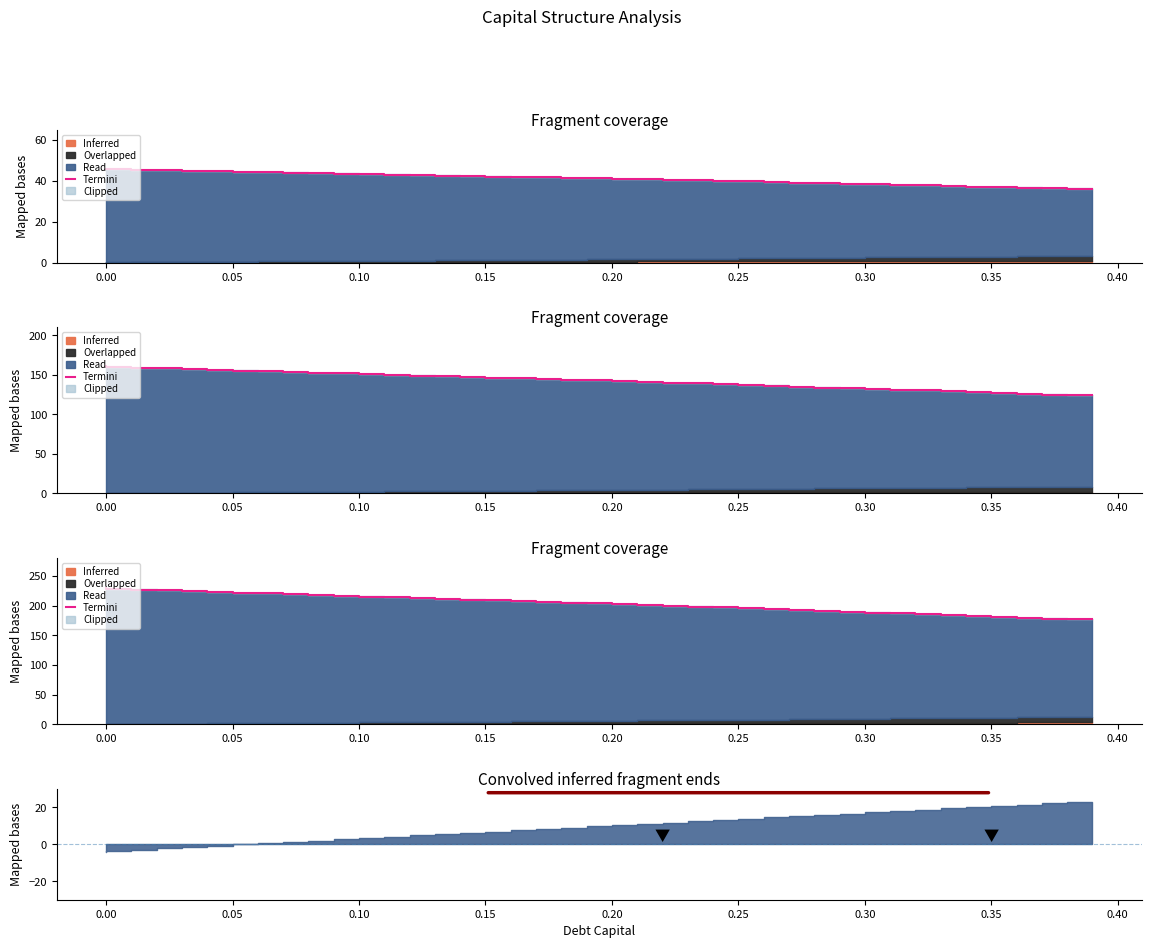

True or false: there are more than 2 points higher than both neighbors.

False